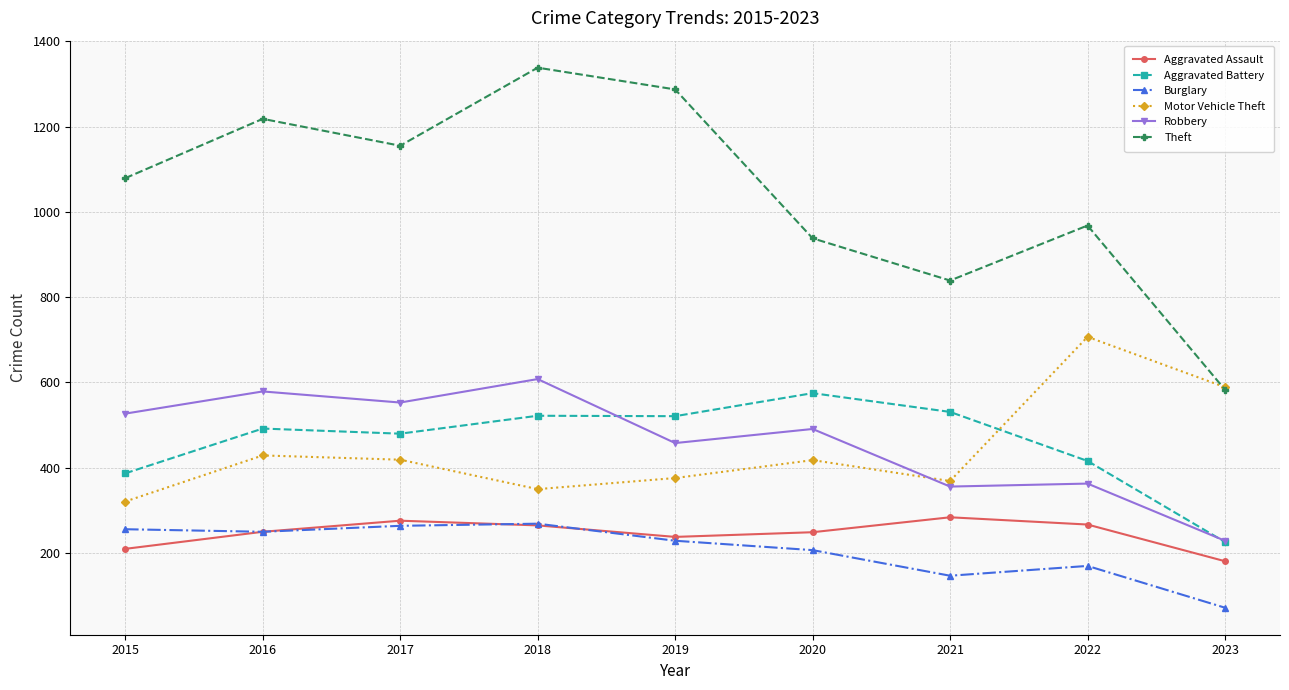

Is this an area chart (filled region under the line)?

No